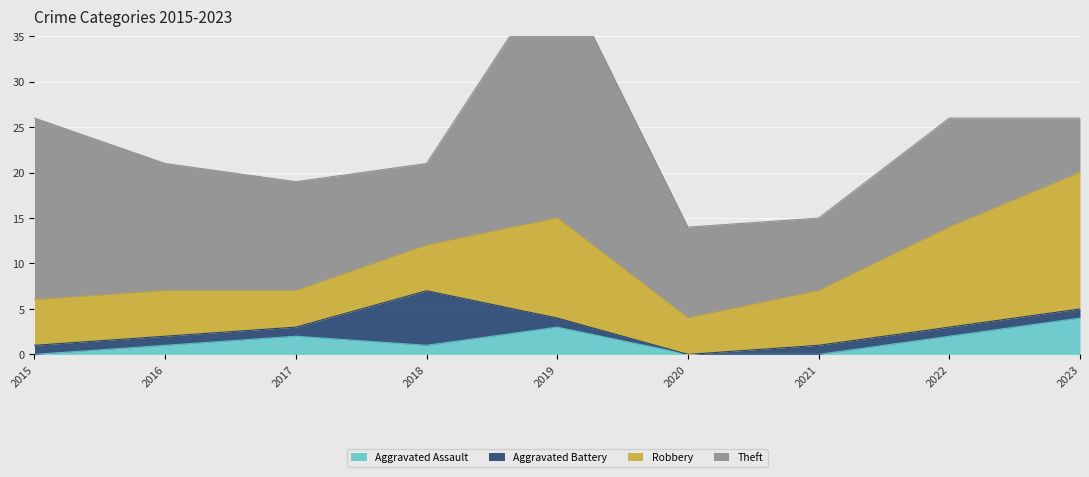

What are all the series names shown in the legend?

Aggravated Assault, Aggravated Battery, Robbery, Theft